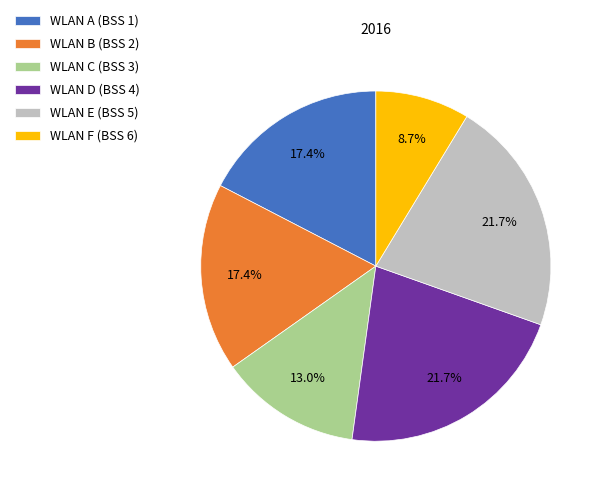

Does any single category account for the majority?

No